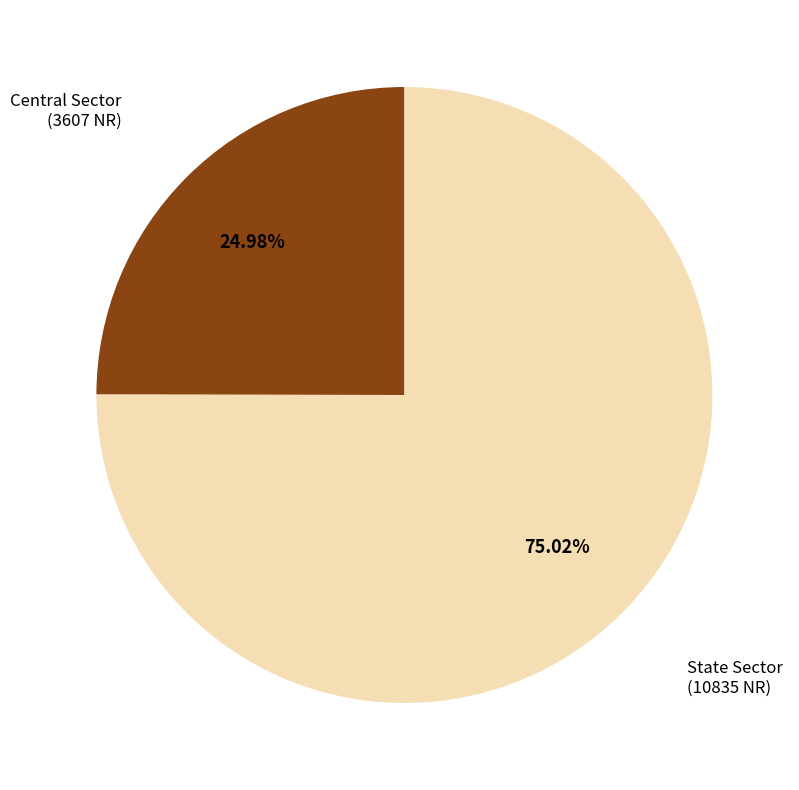

Which slice represents more than half of the pie?

State Sector